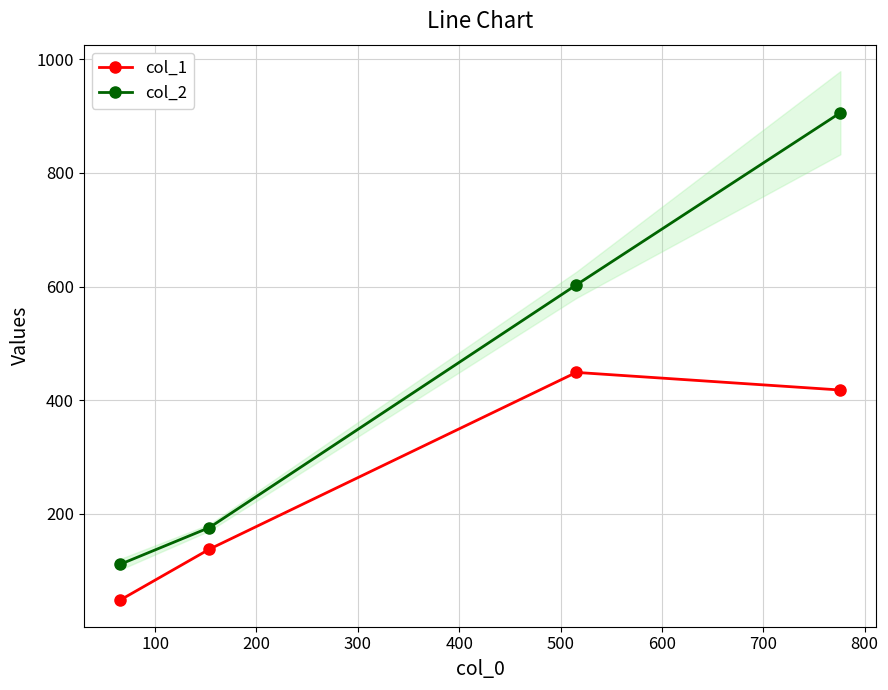

Rank the series by their average value, from highest to lowest.

col_2, col_1